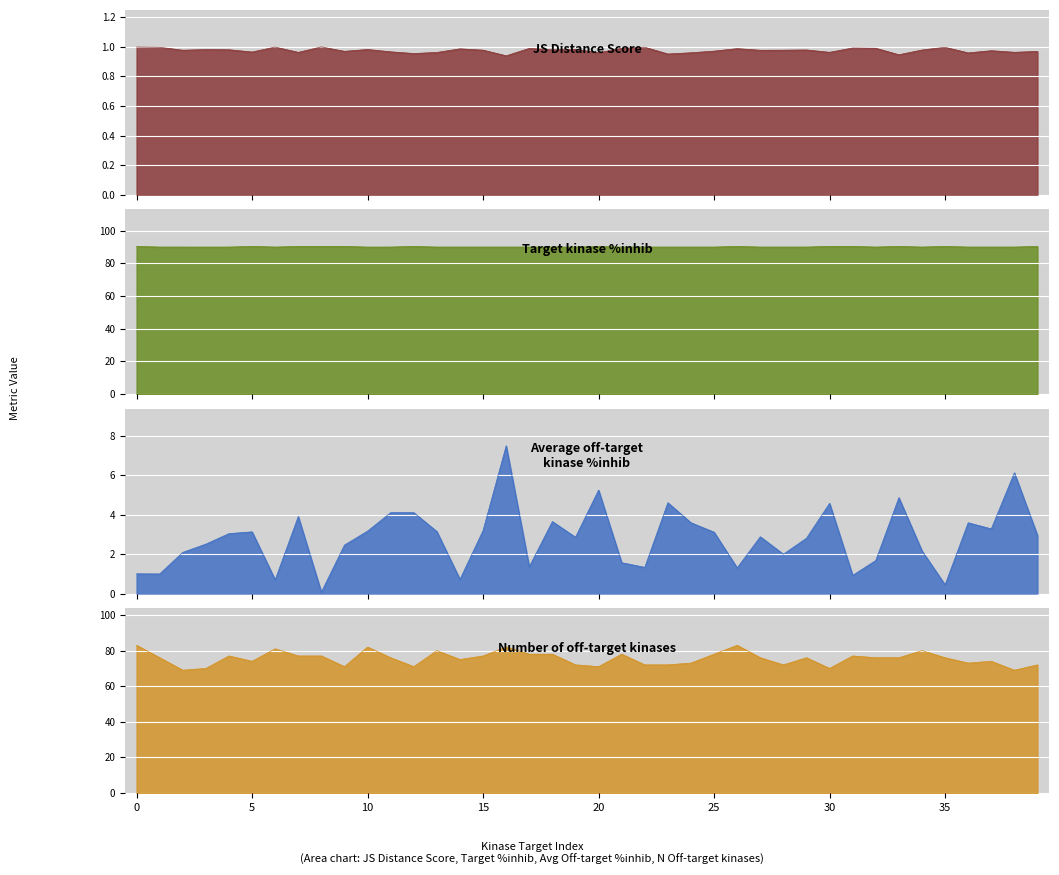

What is the difference between the second highest and second lowest values in the Number of off-target kinases series?

14.0